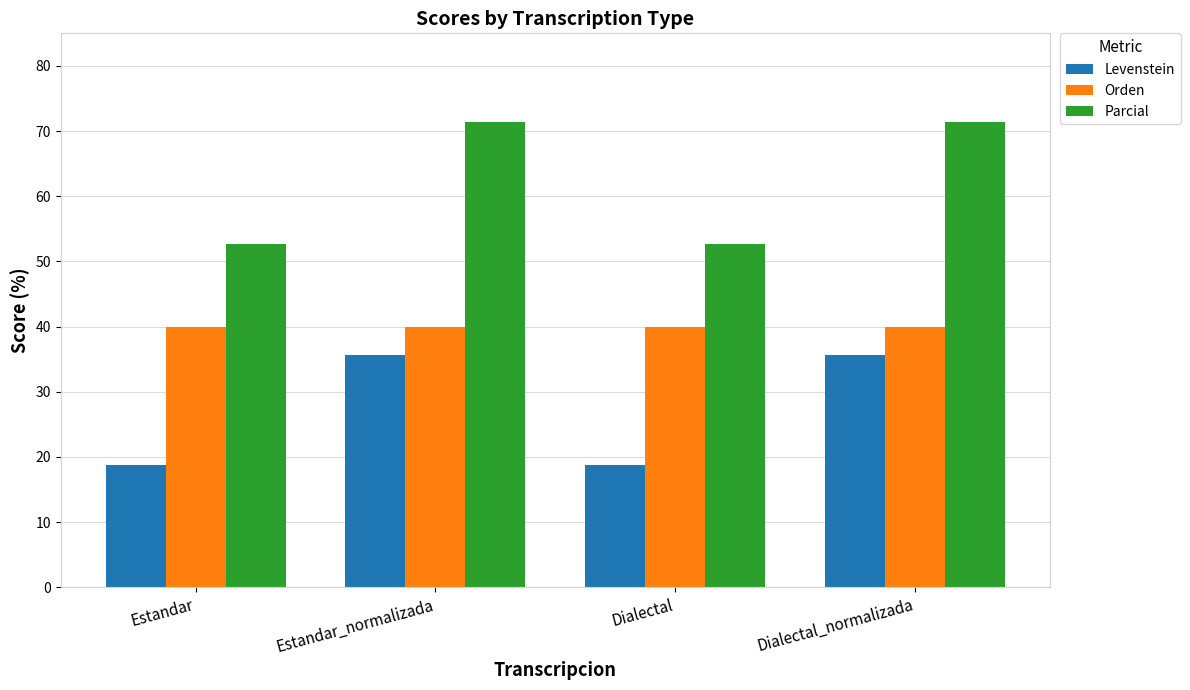

What is the difference between the highest and lowest values at Estandar?

33.9